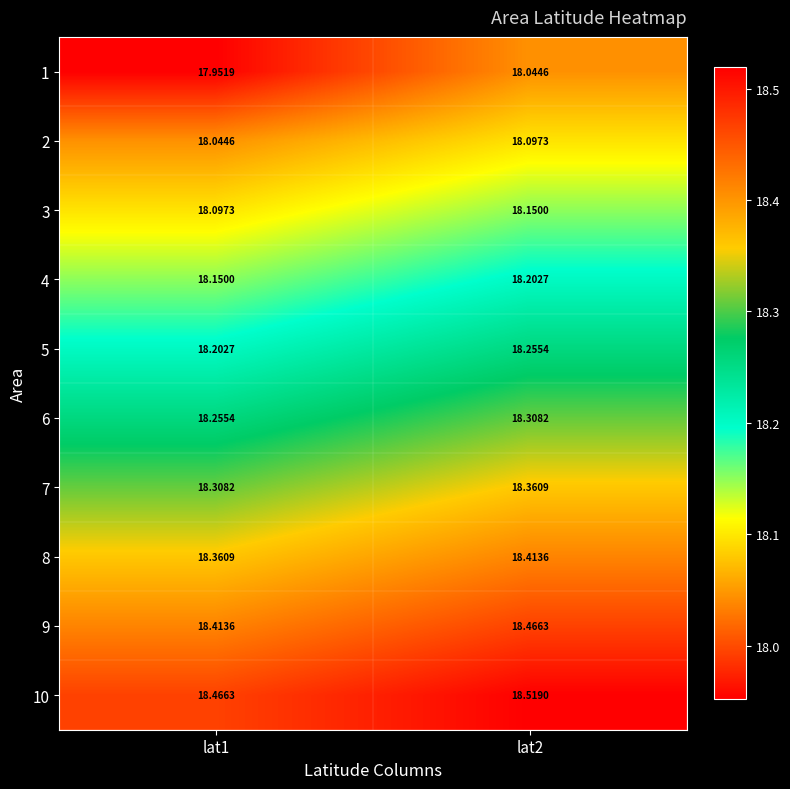

Reading left to right, transcribe all the data shown in this chart.

1: lat1=18.0	lat2=18.0
2: lat1=18.0	lat2=18.1
3: lat1=18.1	lat2=18.1
4: lat1=18.1	lat2=18.2
5: lat1=18.2	lat2=18.3
6: lat1=18.3	lat2=18.3
7: lat1=18.3	lat2=18.4
8: lat1=18.4	lat2=18.4
9: lat1=18.4	lat2=18.5
10: lat1=18.5	lat2=18.5